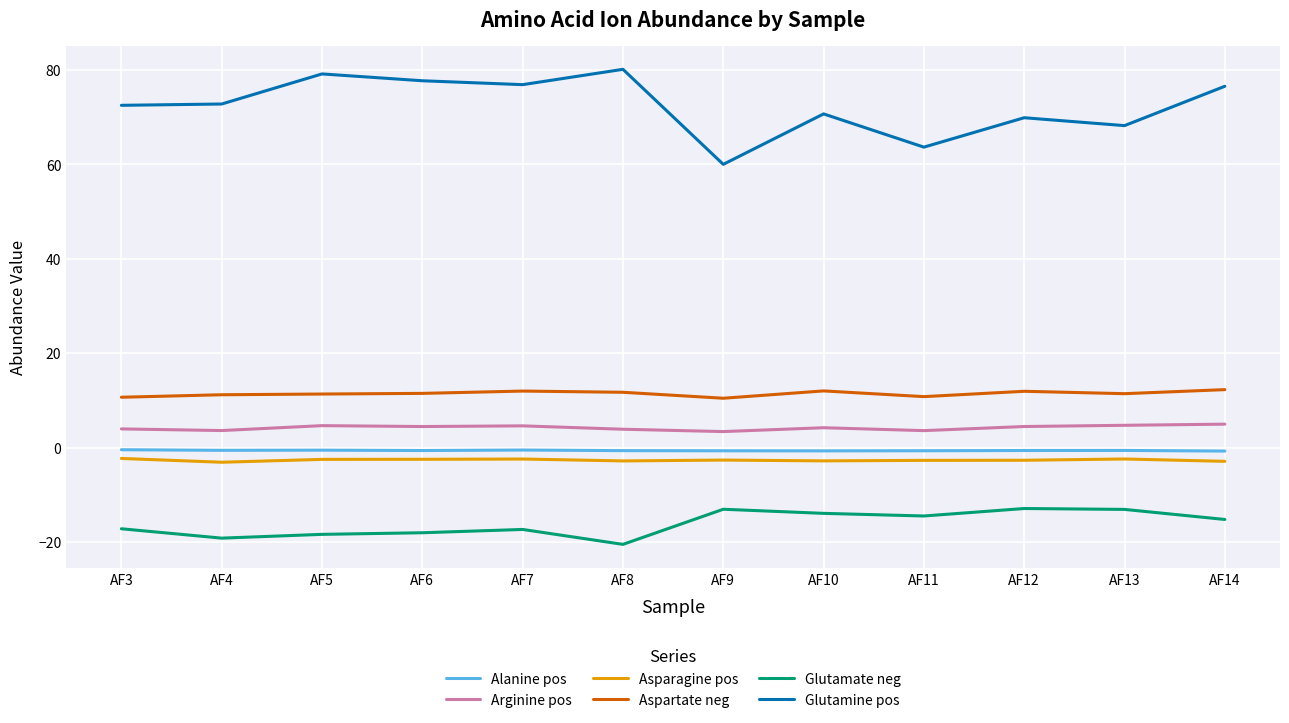

What is the sum of the Asparagine pos values at AF5 and AF6?

-5.0